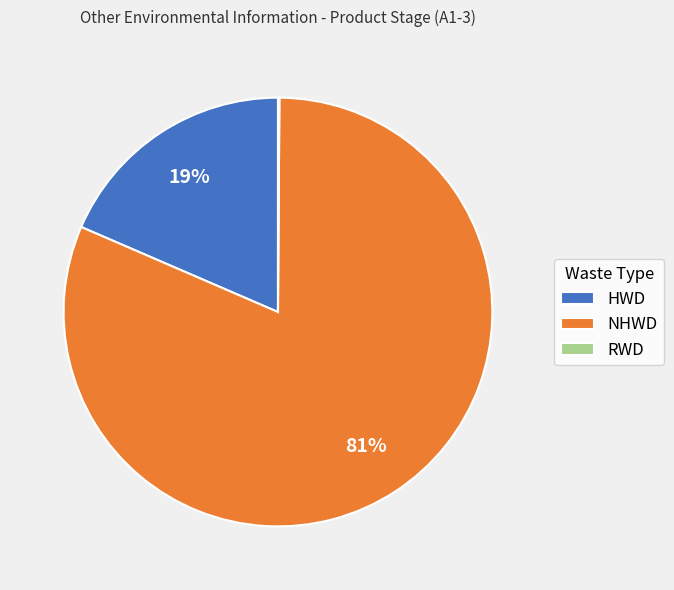

Which slice is the largest?

NHWD